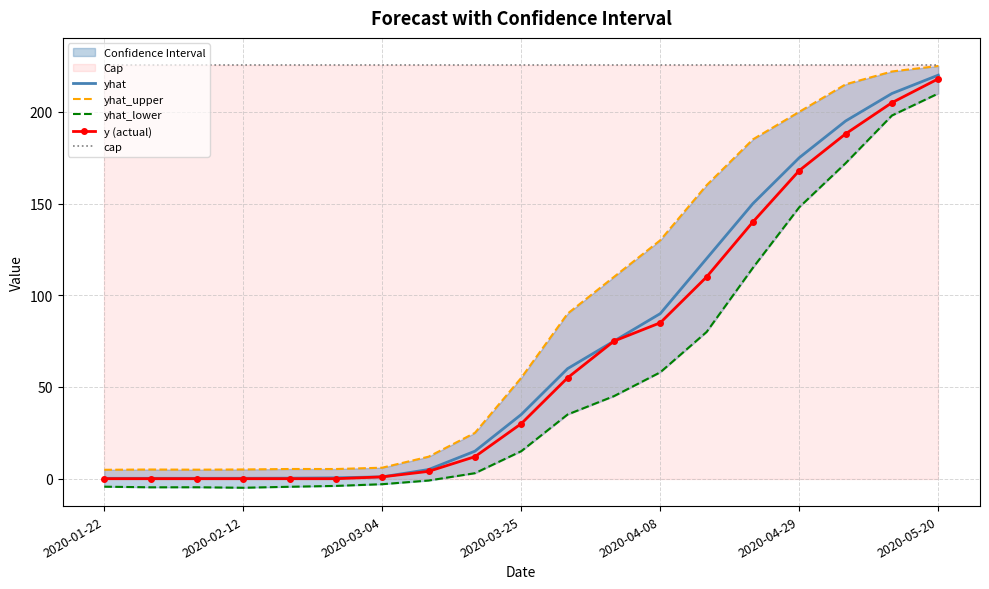

Reading left to right, transcribe all the data shown in this chart.

yhat: 0.2	0.2	0.2	0.2	0.3	0.5	1.0	5.0	15.0	35.0	60.0	75.0	90.0	120.0	150.0	175.0	195.0	210.0	220.0
yhat_upper: 4.9	5.0	4.9	5.0	5.3	5.3	6.0	12.0	25.0	55.0	90.0	110.0	130.0	160.0	185.0	200.0	215.0	222.0	225.0
yhat_lower: -4.4	-4.7	-4.7	-4.9	-4.4	-3.9	-3.0	-1.0	3.0	15.0	35.0	45.0	58.0	80.0	115.0	148.0	172.0	198.0	210.0
y (actual): 0.0	0.0	0.0	0.0	0.0	0.0	1.0	4.0	12.0	30.0	55.0	75.0	85.0	110.0	140.0	168.0	188.0	205.0	218.0
cap: 225.3	225.3	225.3	225.3	225.3	225.3	225.3	225.3	225.3	225.3	225.3	225.3	225.3	225.3	225.3	225.3	225.3	225.3	225.3